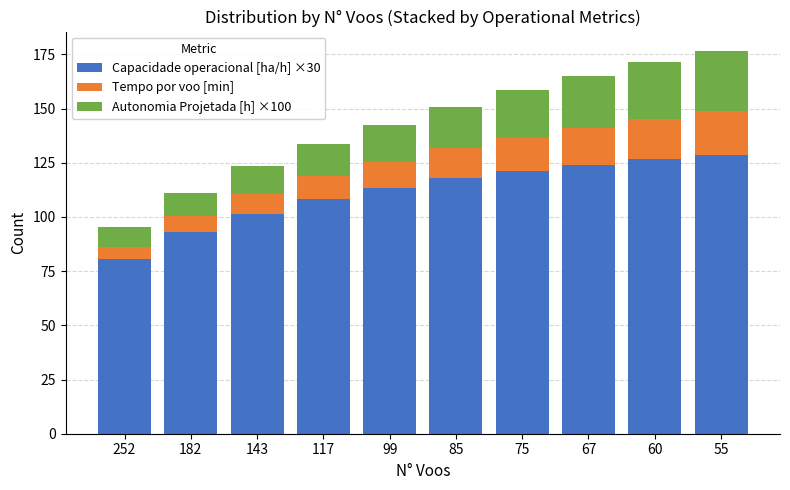

How many values in the Capacidade operacional [ha/h] ×30 series are below 117?

5